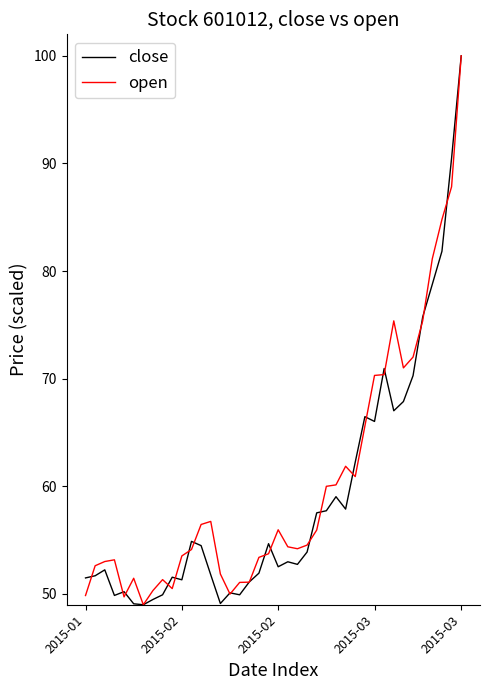

What is the minimum value shown in the chart?

49.0